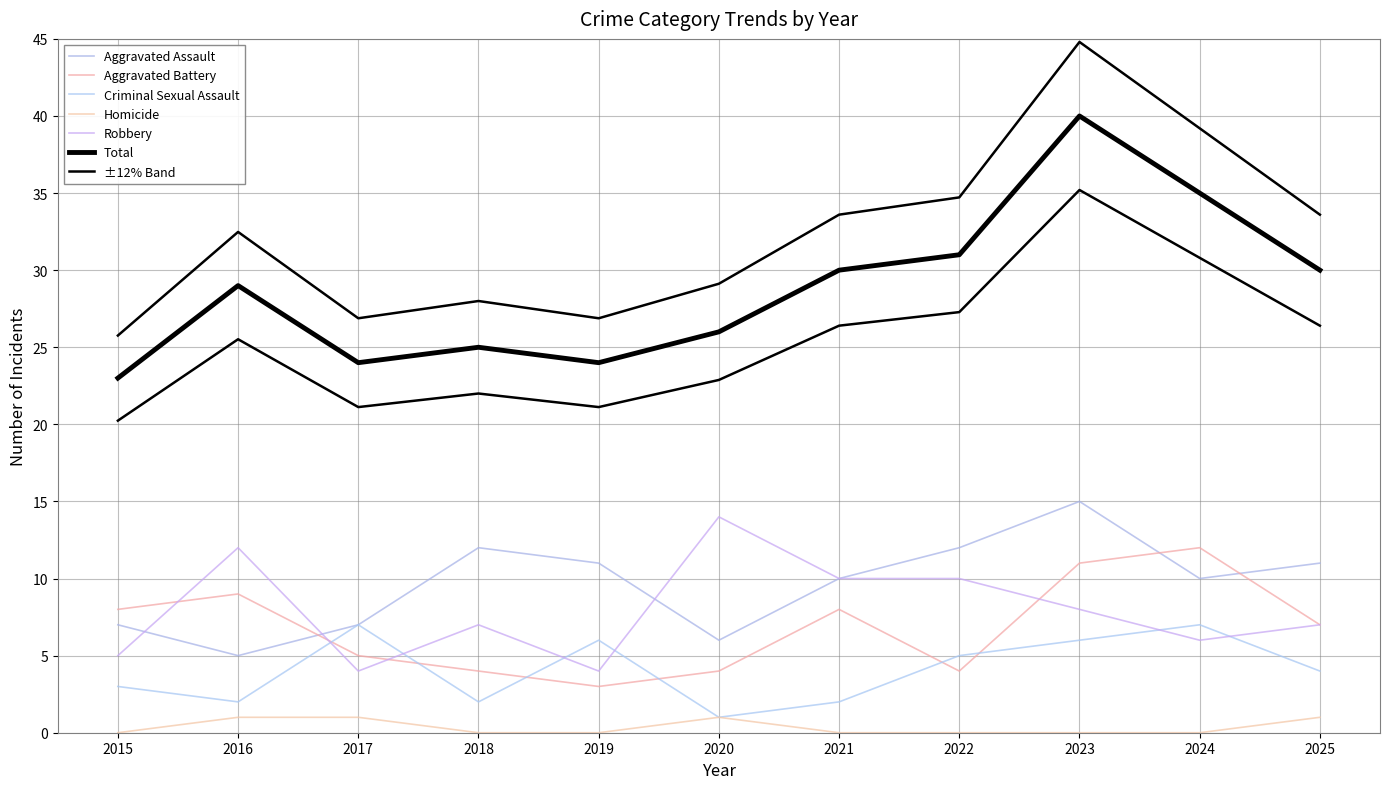

What are all the series names shown in the legend?

Aggravated Assault, Aggravated Battery, Criminal Sexual Assault, Homicide, Robbery, Total